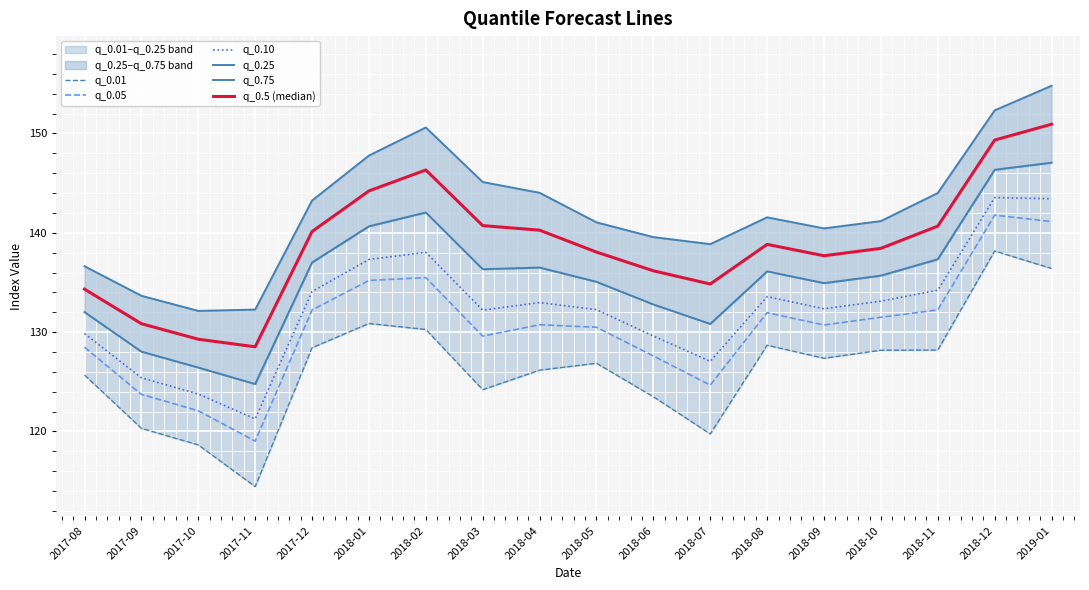

At how many categories does at least one series exceed 128?

18